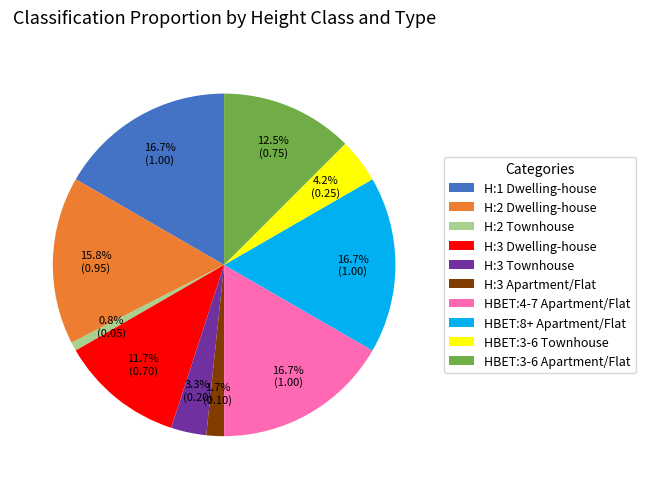

What is the smallest slice in the pie chart?

H:2 Townhouse